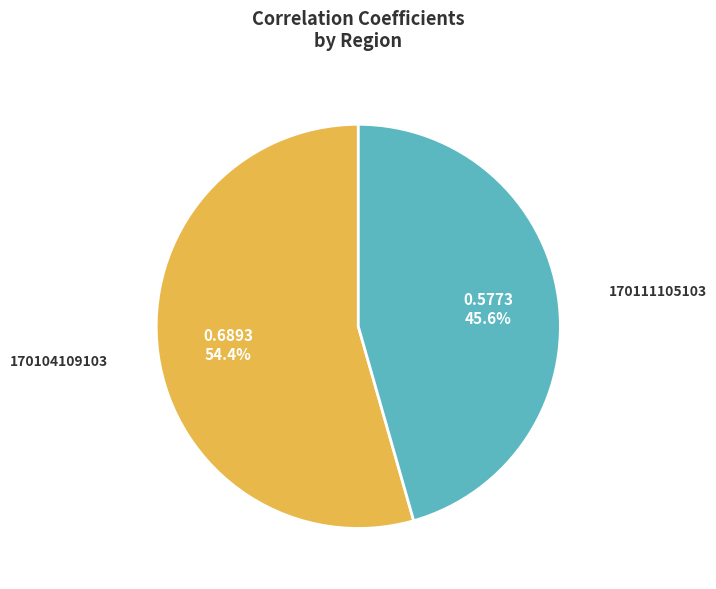

How many slices are in this pie chart?

2